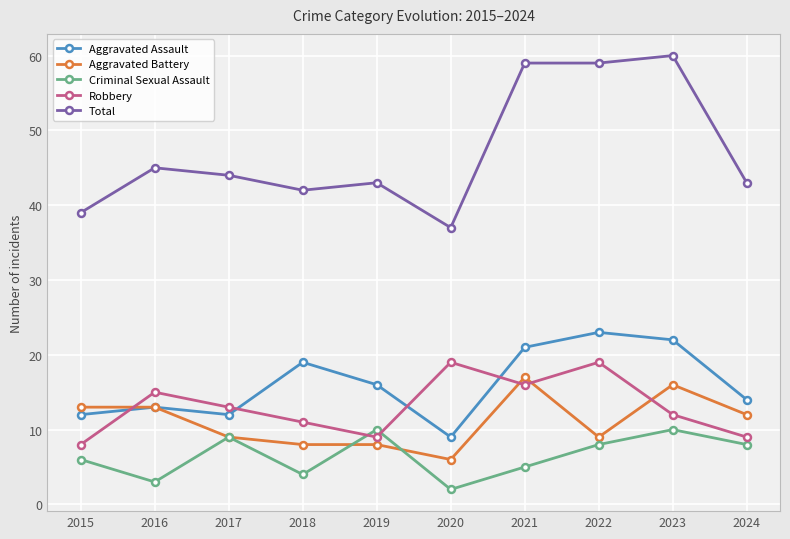

True or false: Criminal Sexual Assault and Aggravated Assault cross at least once.

False